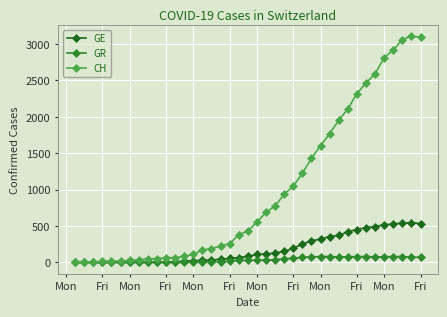

True or false: CH has more than 0 points higher than both neighbors.

True